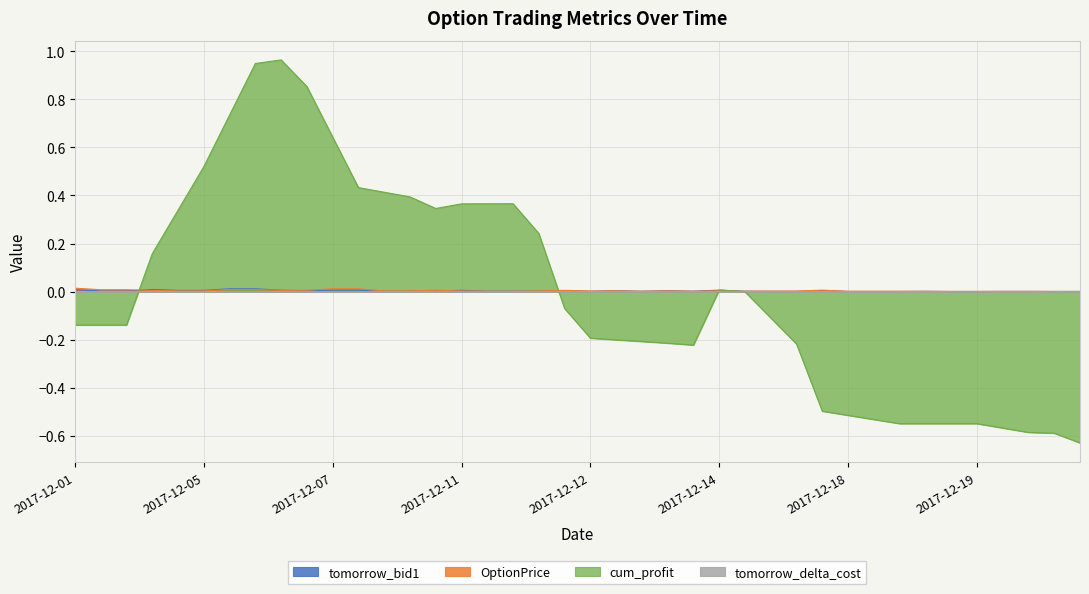

The value of cum_profit at 2017-12-05 is 0.8. True or false?

False